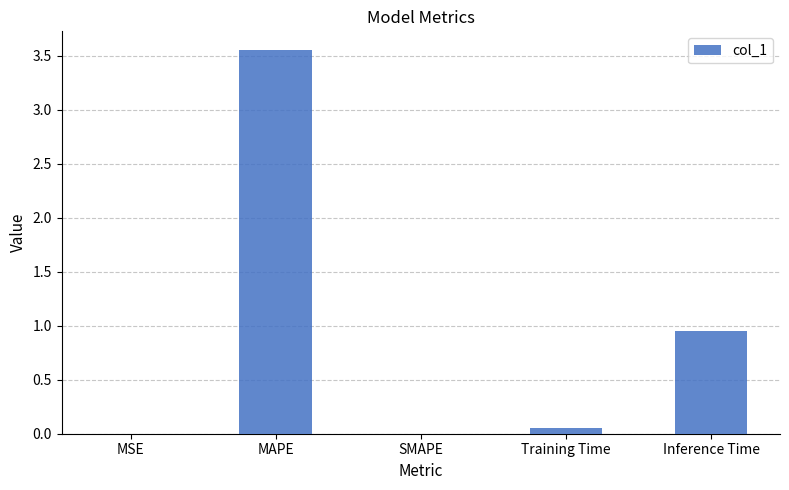

At which category does the chart reach its peak across all series?

MAPE